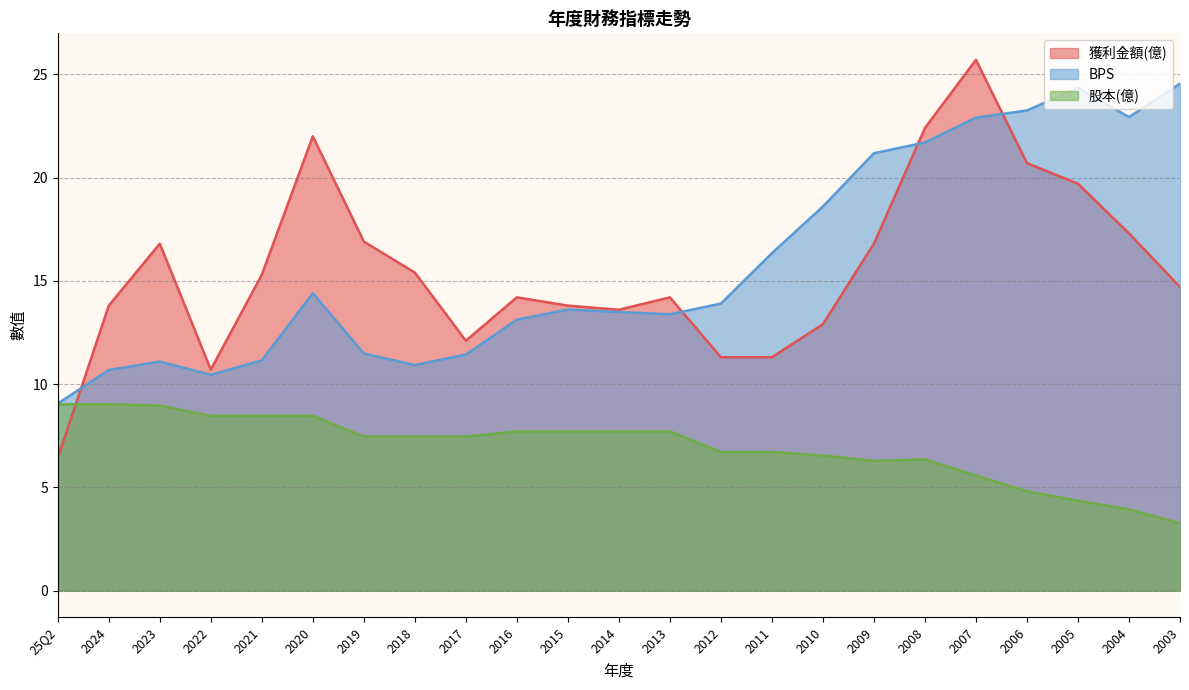

What is the spread (max minus min) of values at 2023?

7.8